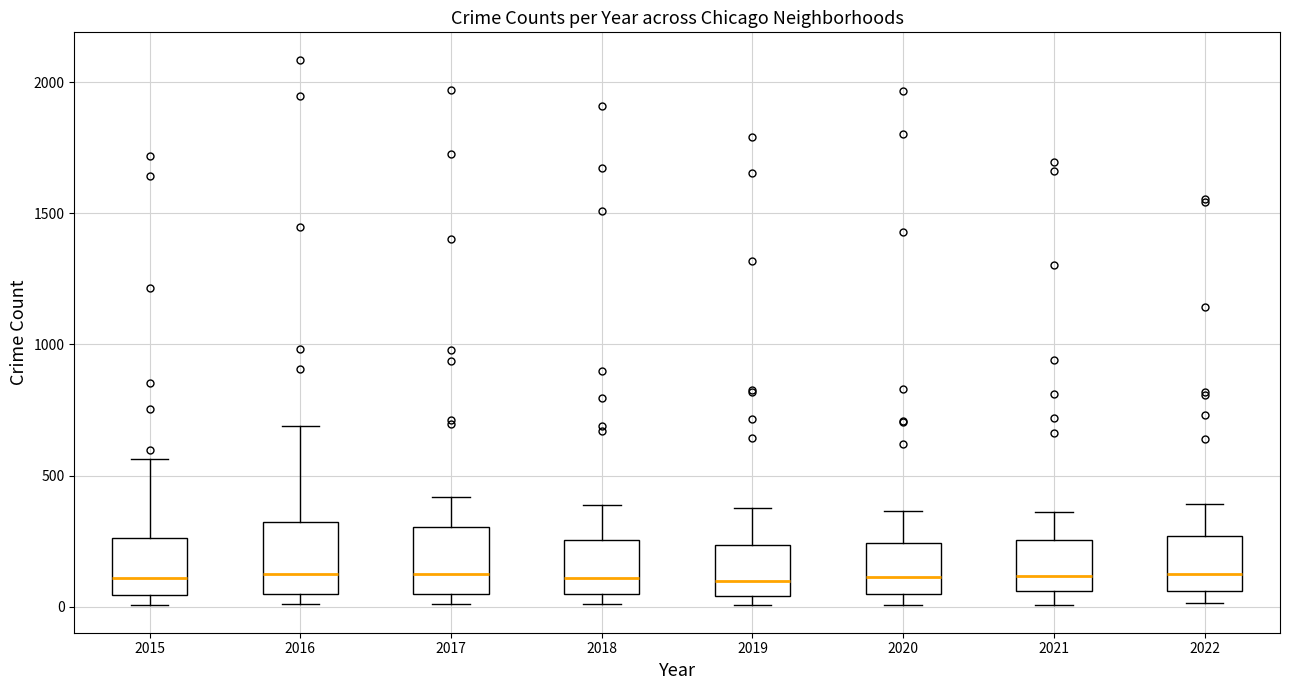

Reading left to right, read every box against the y-axis: the position of its median line, the range the box covers, and the ends of its whiskers. The values are not printed on the chart, so give them approximately, as read against the axis.

2015: median 100, box 50 to 250, whiskers 0 to 550
2016: median 150, box 50 to 300, whiskers 0 to 700
2017: median 100, box 50 to 300, whiskers 0 to 400
2018: median 100, box 50 to 250, whiskers 0 to 400
2019: median 100, box 50 to 250, whiskers 0 to 400
2020: median 100, box 50 to 250, whiskers 0 to 350
2021: median 100, box 50 to 250, whiskers 0 to 350
2022: median 150, box 50 to 250, whiskers 0 to 400